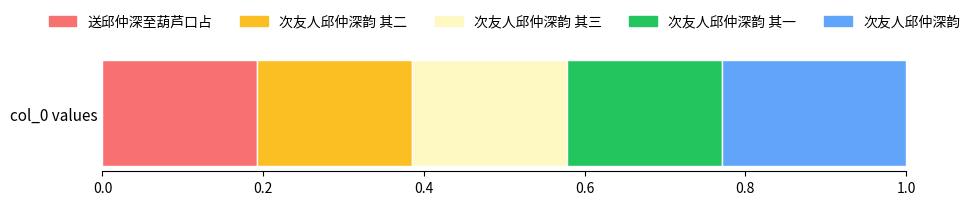

The value of 送邱仲深至葫芦口占 at col_0 values is 0.2. True or false?

True